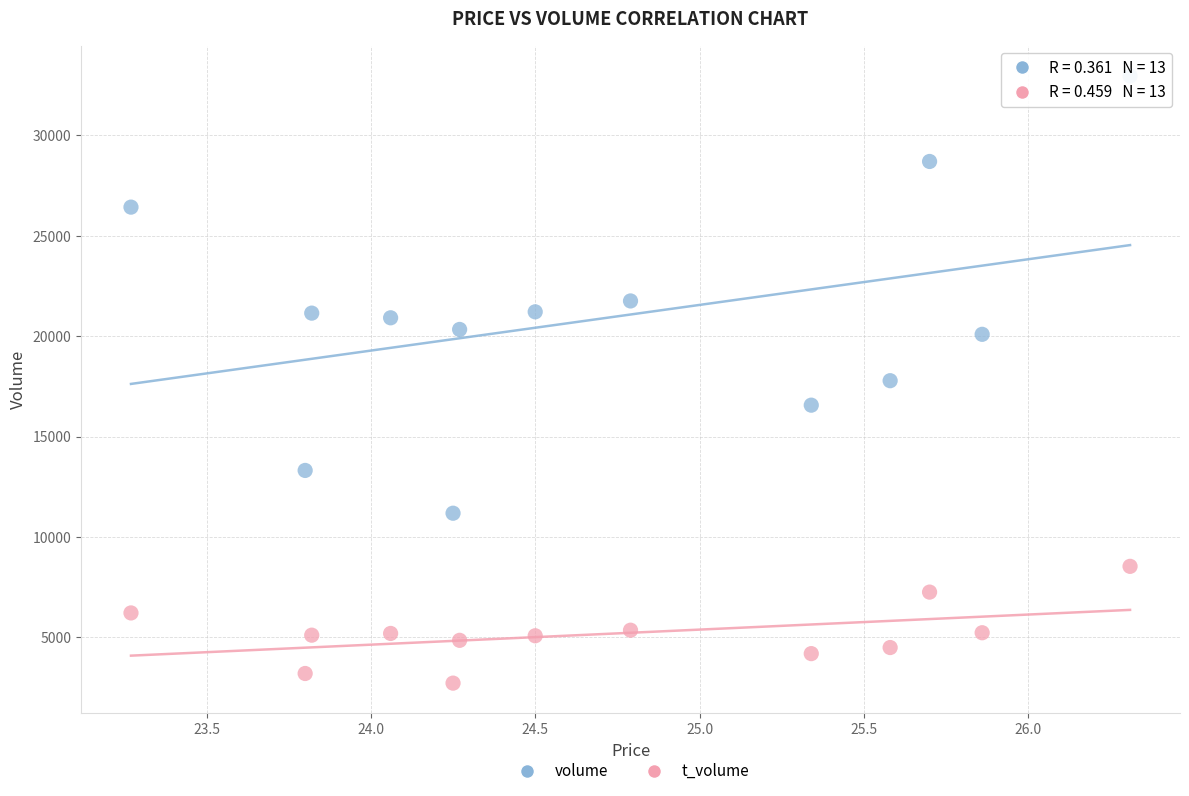

Which series has the largest Y range (max minus min)?

volume